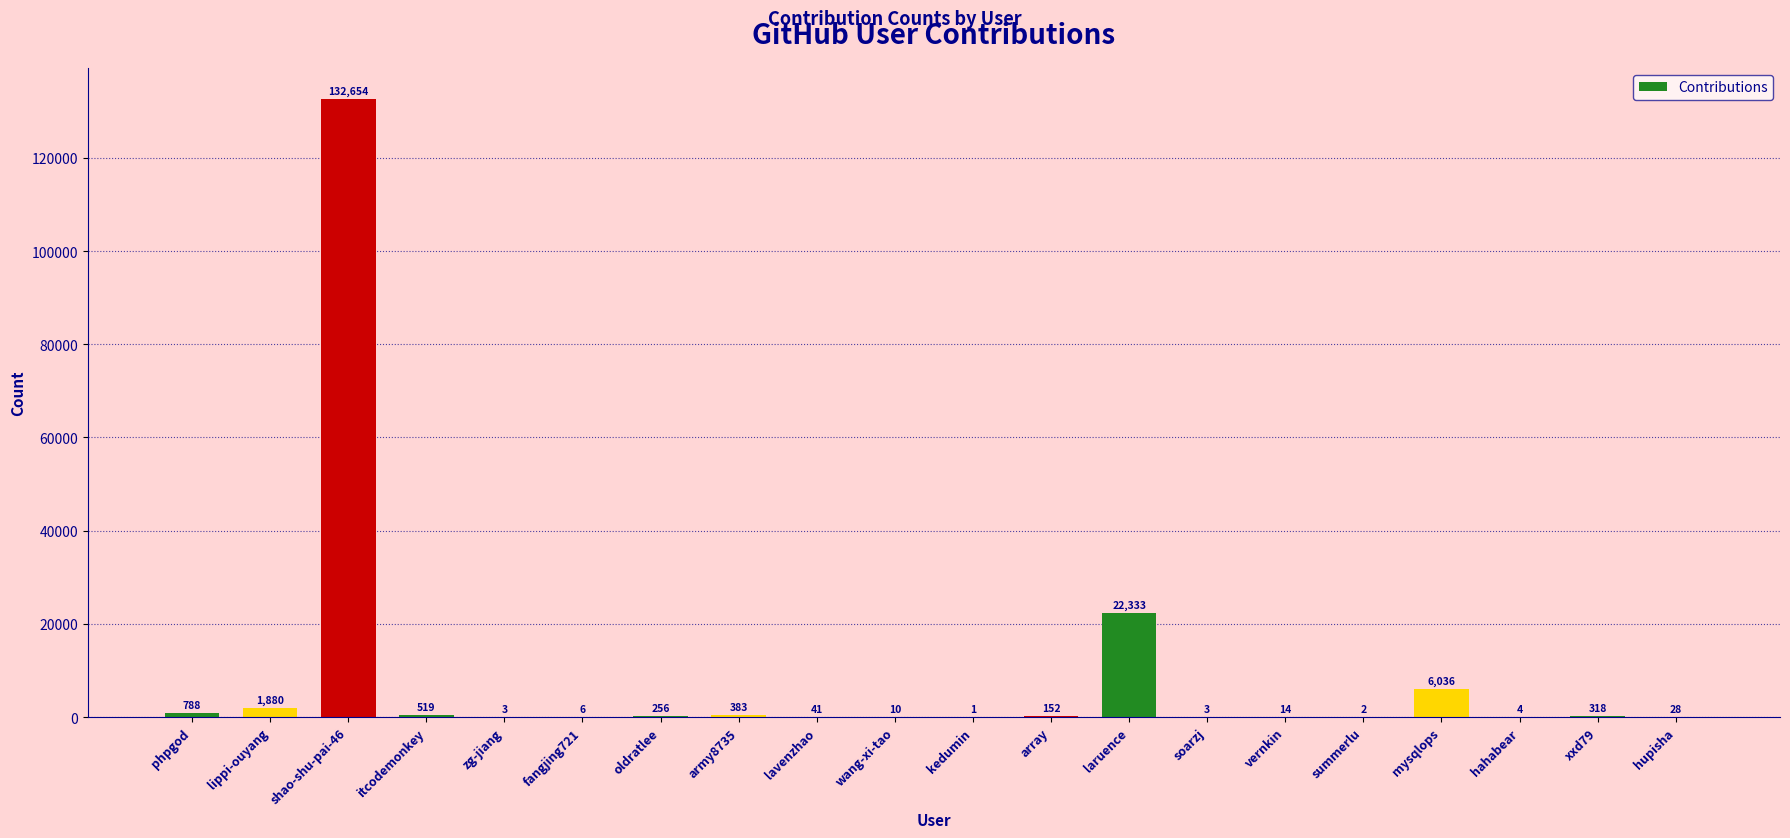

What is the change in value from array to vernkin?

-138